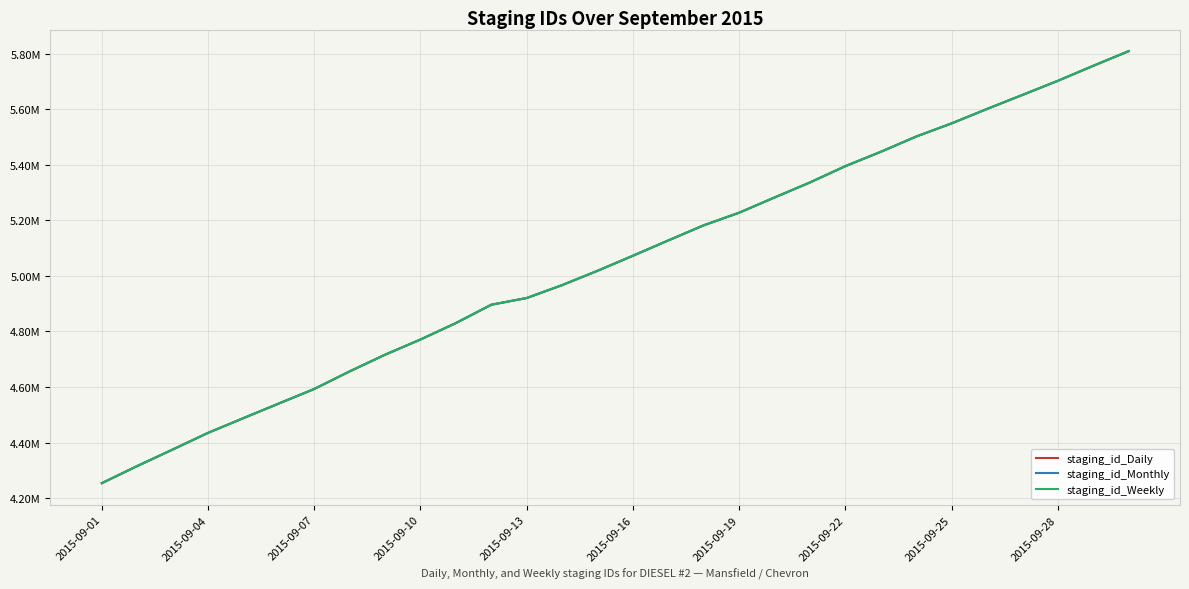

Does the chart have visible grid lines?

Yes